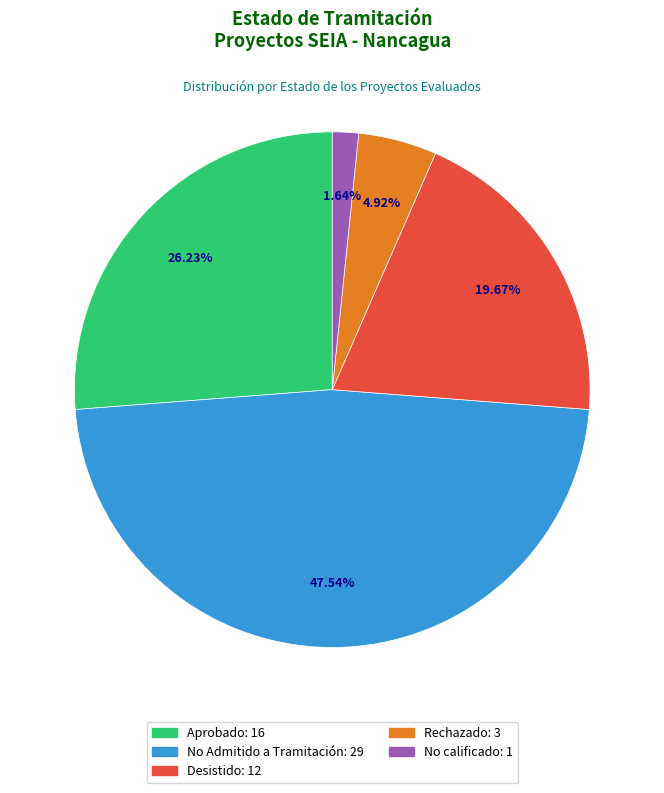

Between Aprobado and No calificado, which is larger?

Aprobado